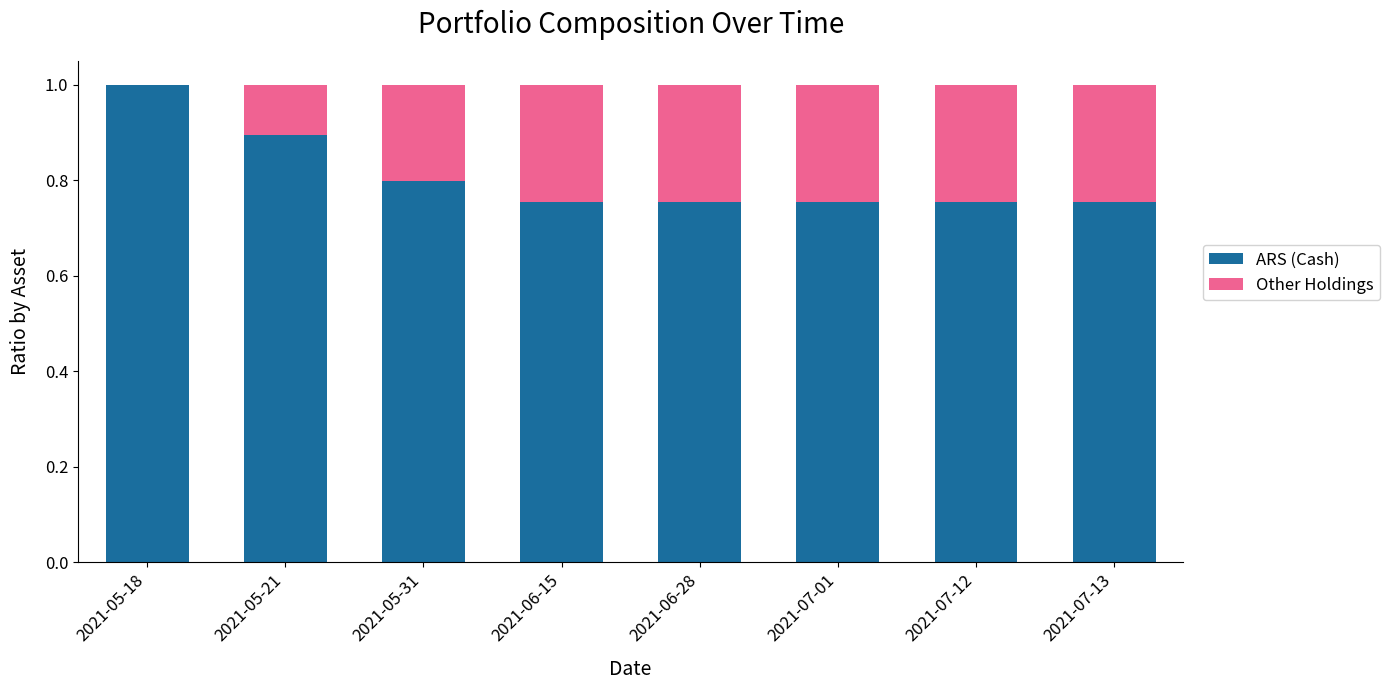

Which category has the highest value in the ARS (Cash) series?

2021-05-18